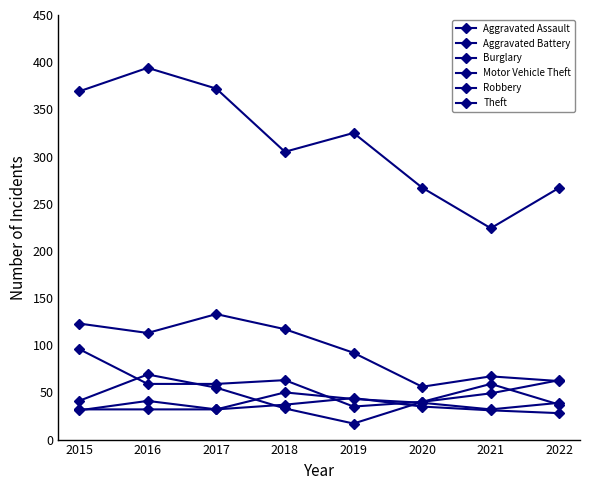

Does the chart have visible grid lines?

No